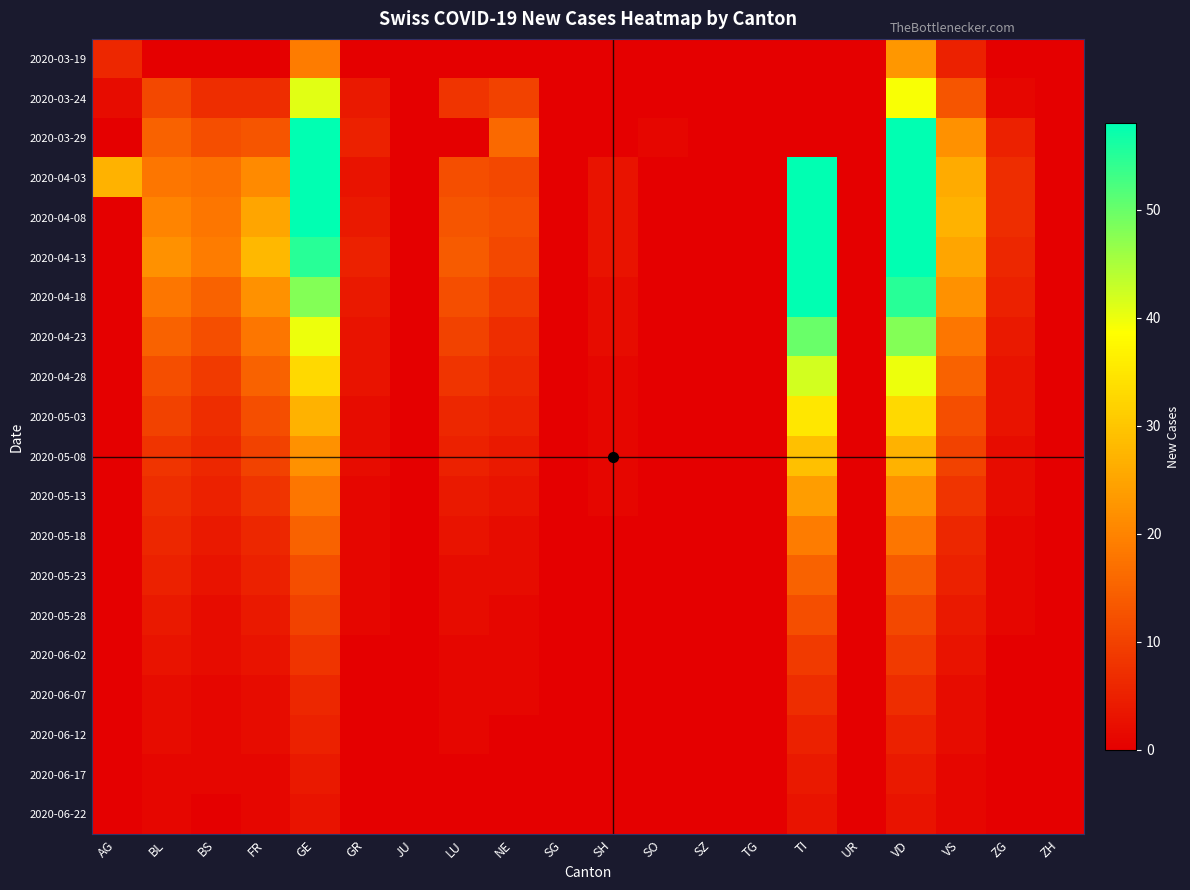

At which category is the sum across all series the highest?

VD